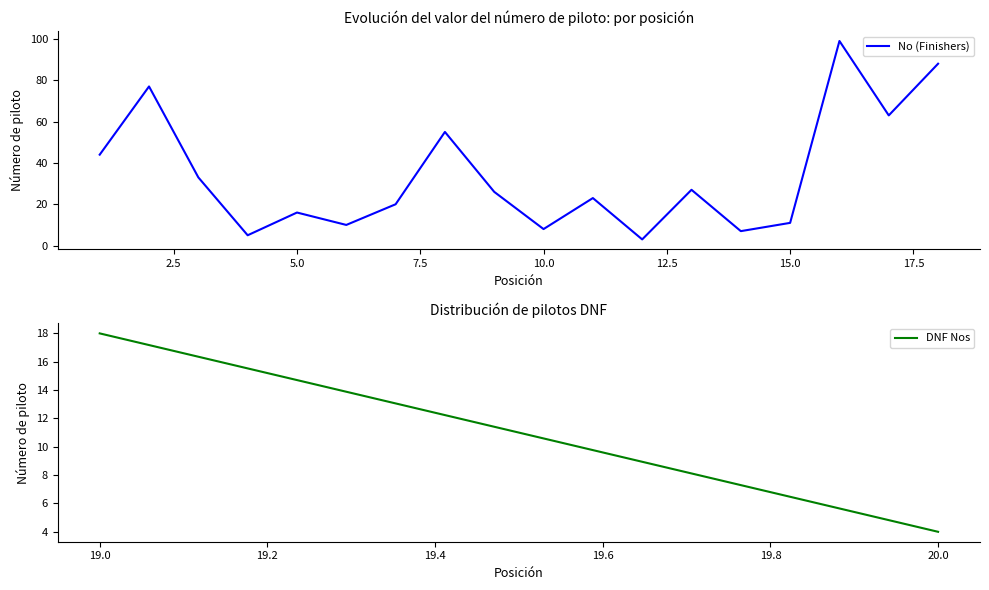

What is the minimum value shown in the chart?

3